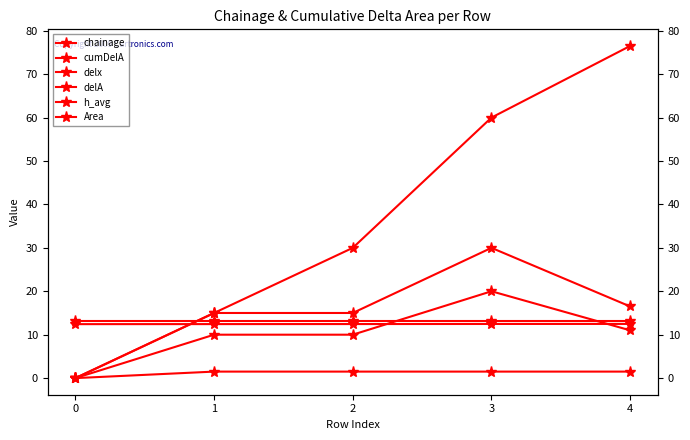

What is the difference between the delA values at 0 and 3?

30.0